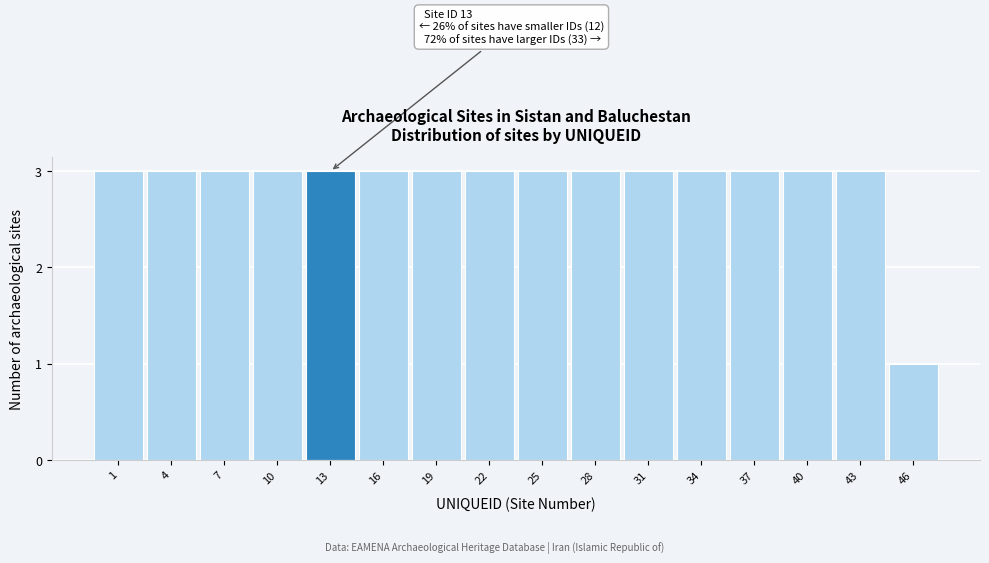

Reading right to left, transcribe all the data shown in this chart.

1	3	3	3	3	3	3	3	3	3	3	3	3	3	3	3